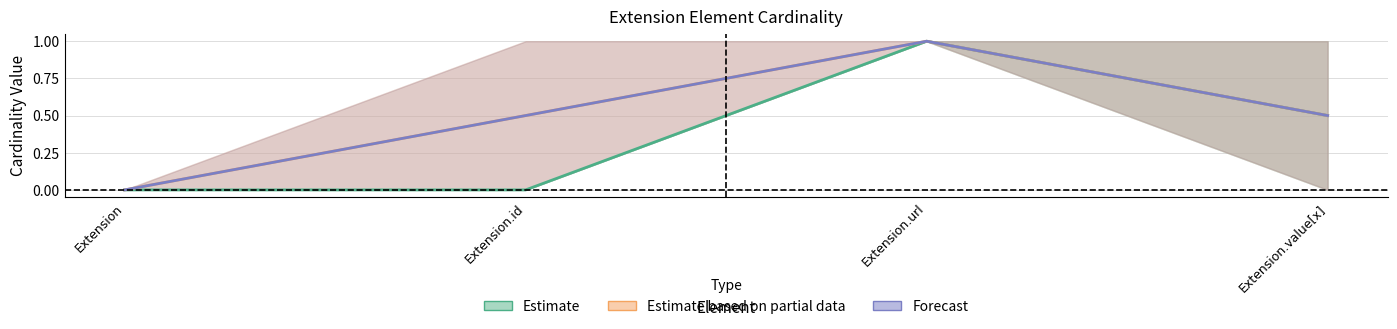

What is the difference between the second highest and minimum values in the Estimate series?

0.5